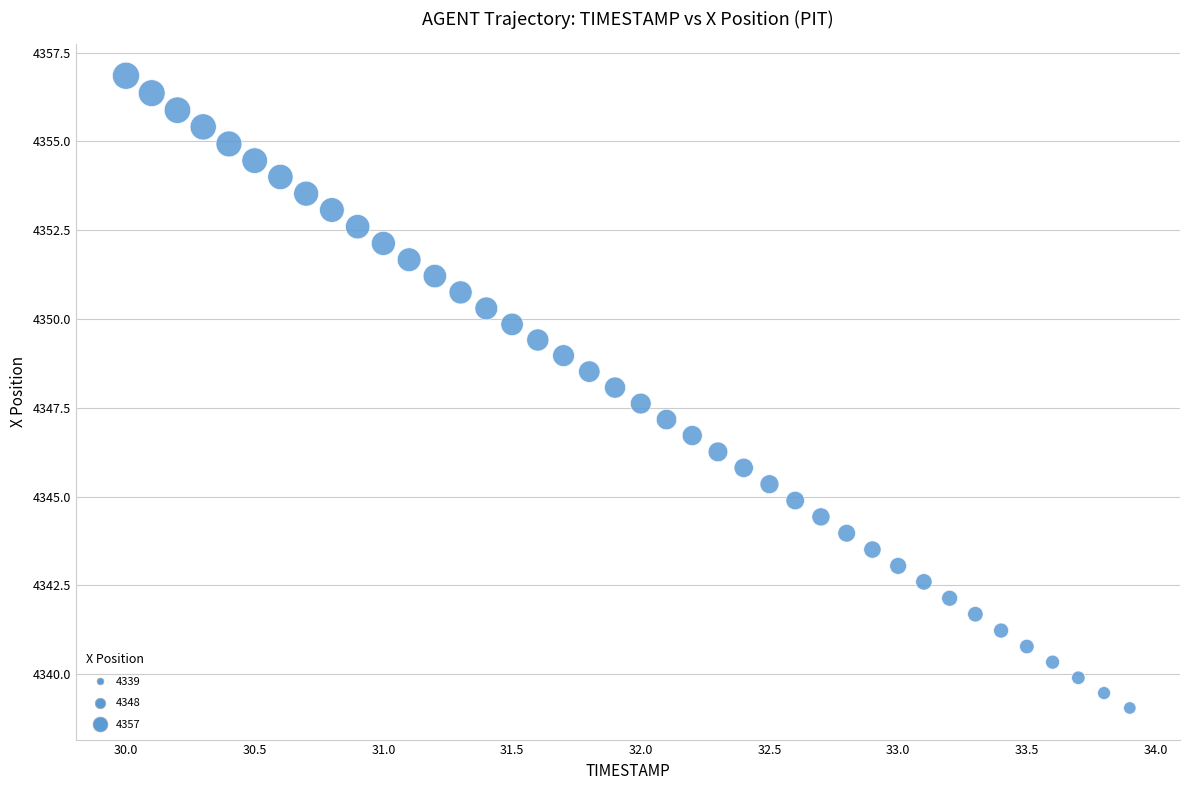

What is the range of Y values (max minus min)?

17.8